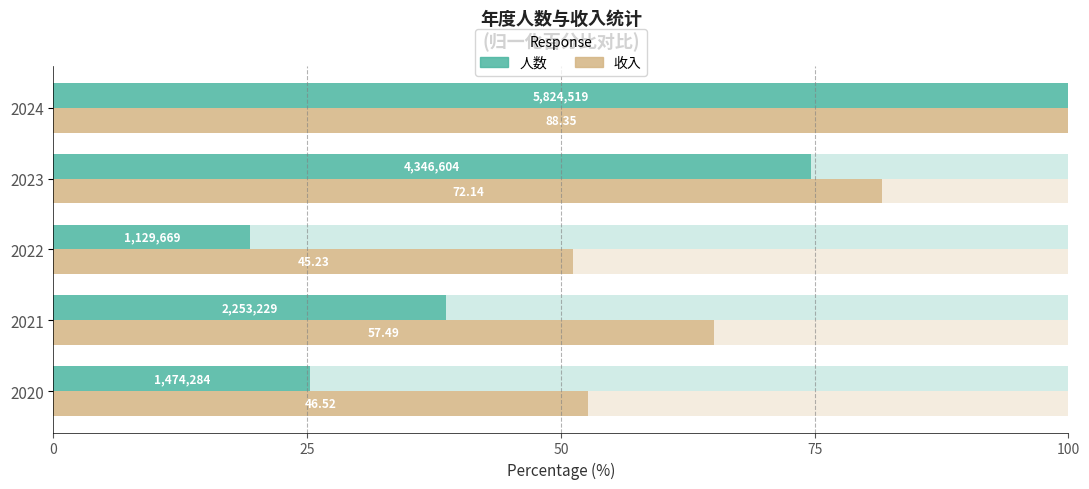

Which series has the largest range (max minus min)?

人数